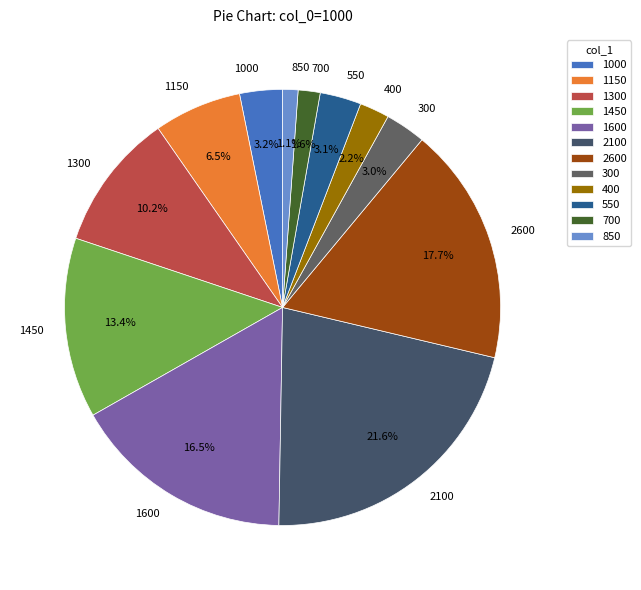

Does 1600 represent more than half of the total?

No